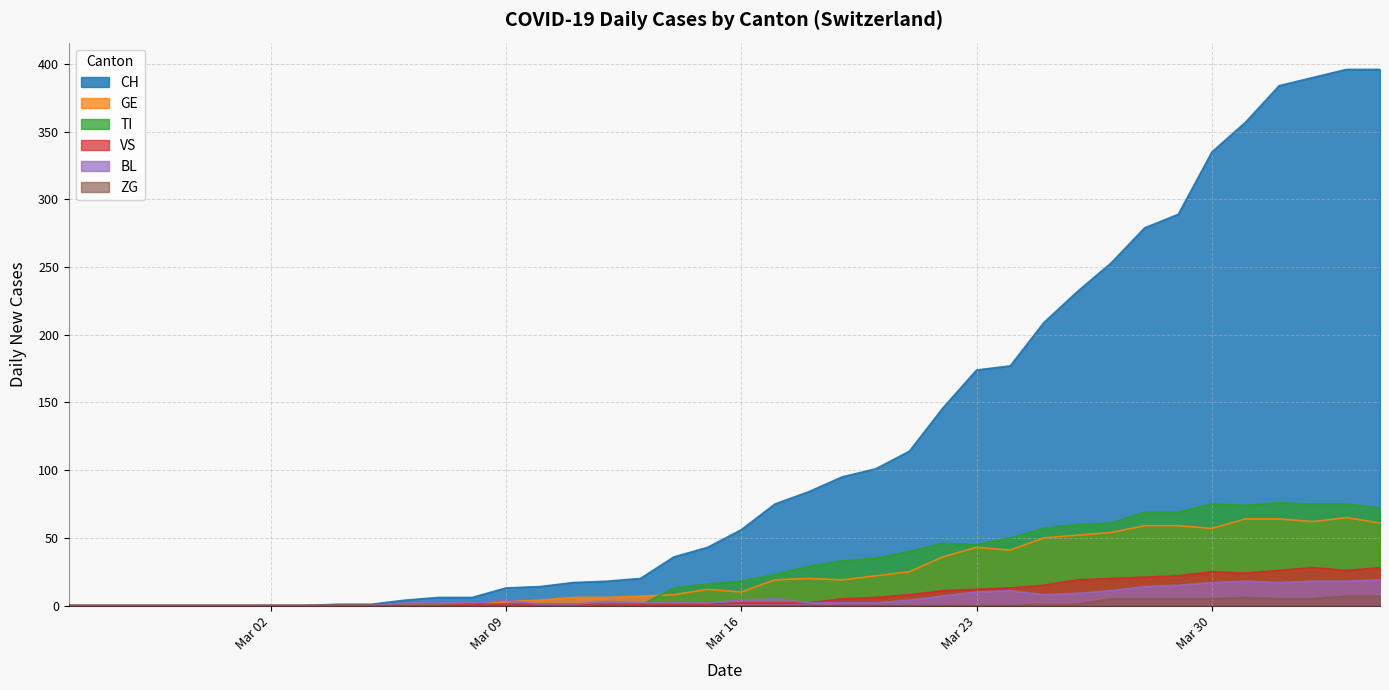

True or false: TI and ZG intersect in this chart.

False